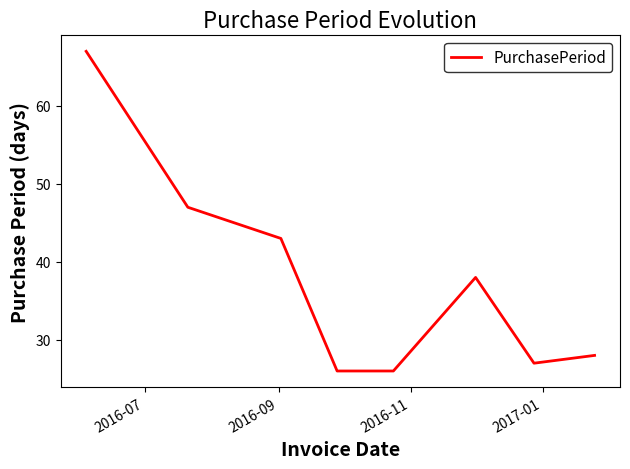

True or false: the data has more than 0 interior local peaks.

True